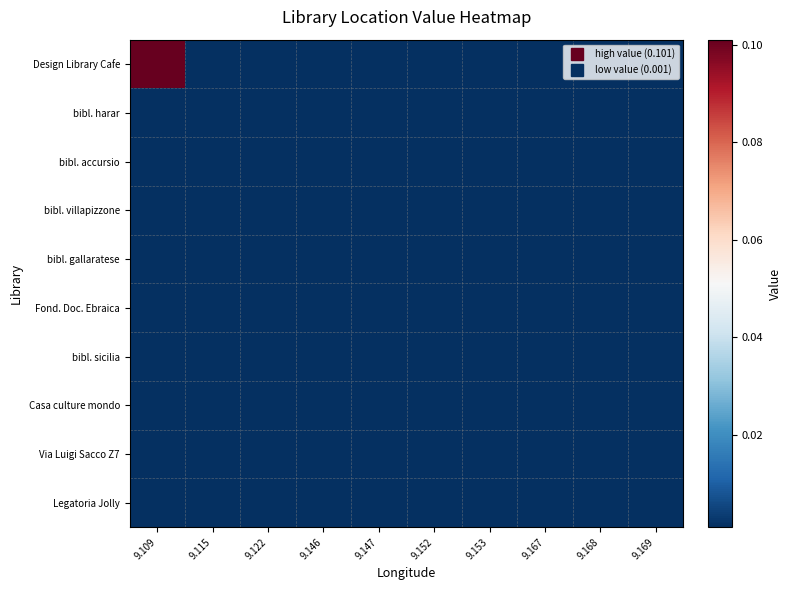

Rank the series at 9.109 from highest to lowest value.

Design Library Cafe, bibl. harar, bibl. accursio, bibl. villapizzone, bibl. gallaratese, Fond. Doc. Ebraica, bibl. sicilia, Casa culture mondo, Via Luigi Sacco Z7, Legatoria Jolly